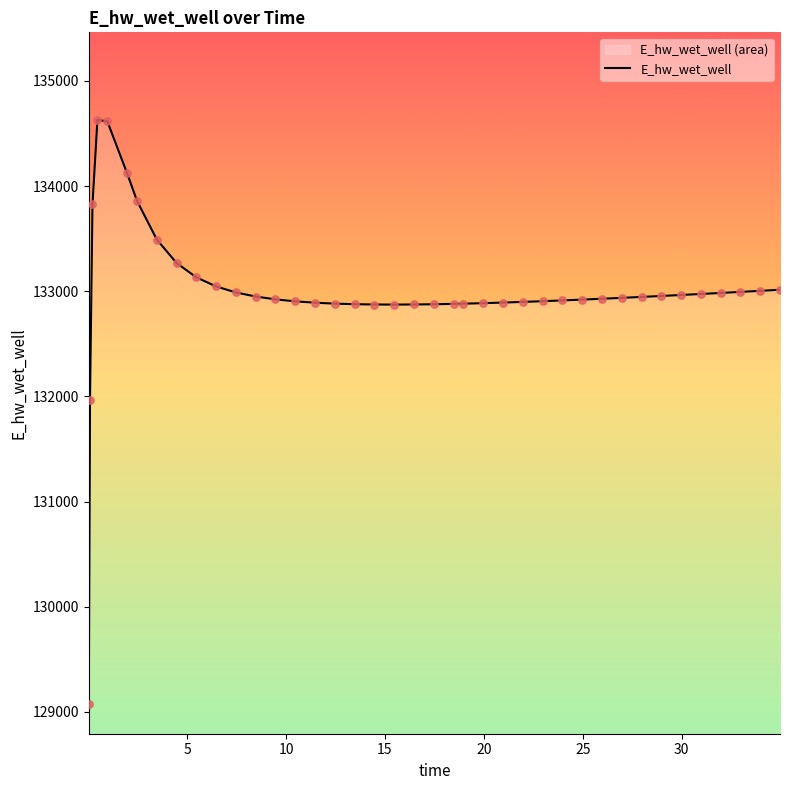

What is the minimum value shown in the chart?

129070.3